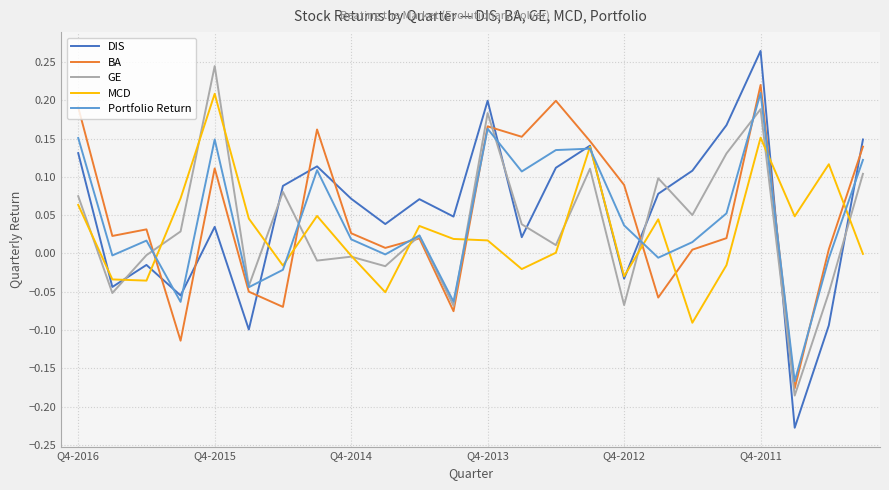

Which series has the largest range (max minus min)?

DIS